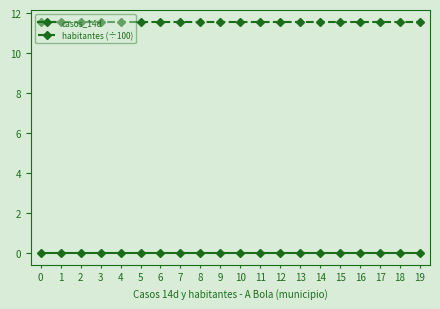

What is the value of the habitantes (÷100) point at the 9th from the left?

11.6